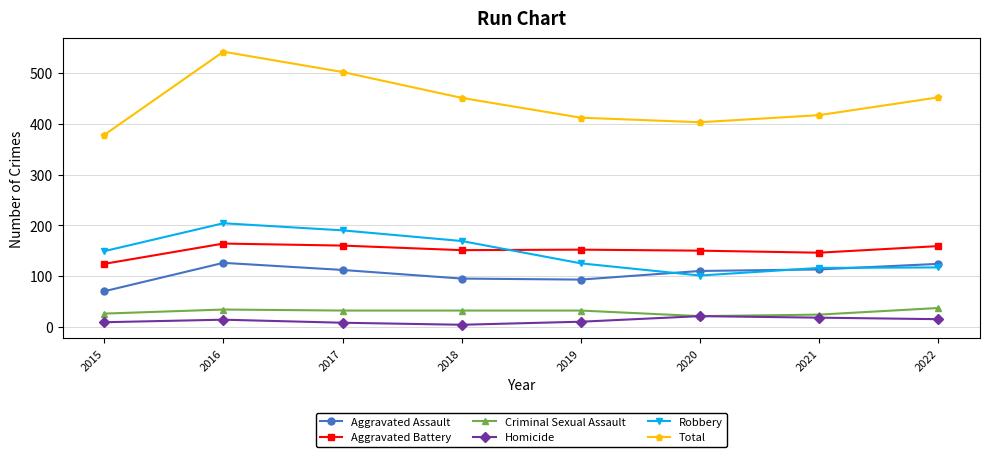

Which series has the largest total across all categories?

Total